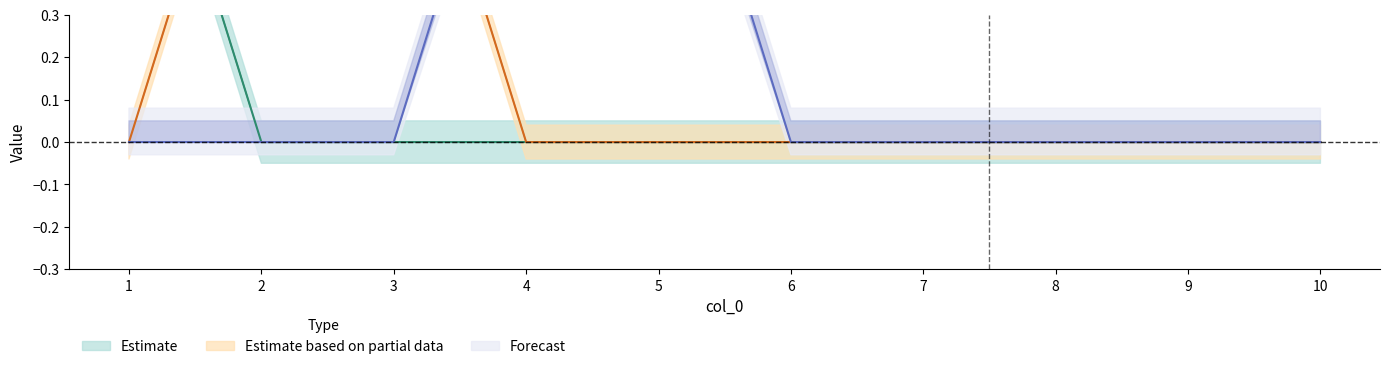

True or false: 5 has more than 2 points higher than both neighbors.

False